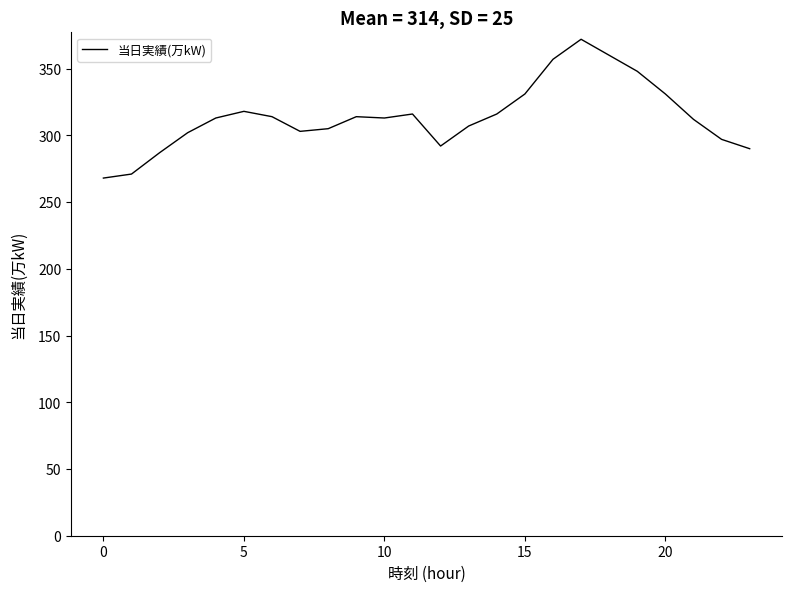

What is the smallest value displayed?

268